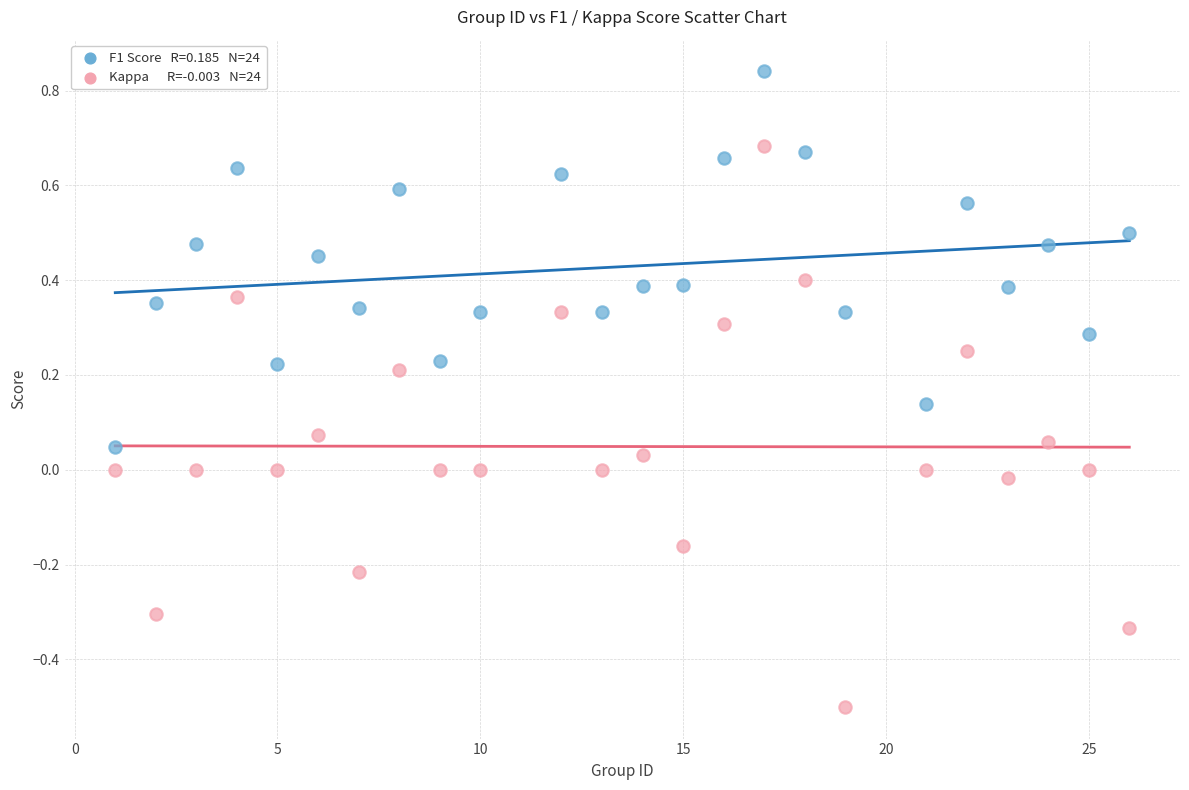

Across all data points, what is the range of Y values (max minus min)?

1.3